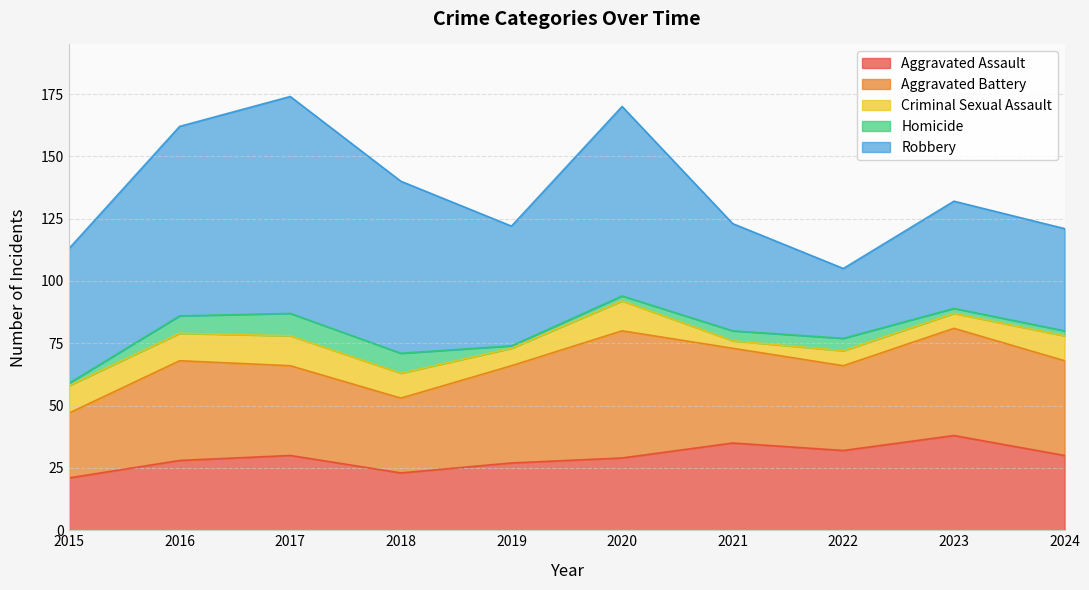

Reading left to right, extract all data points from this chart.

Aggravated Assault: 21	28	30	23	27	29	35	32	38	30
Aggravated Battery: 26	40	36	30	39	51	38	34	43	38
Criminal Sexual Assault: 11	11	12	10	7	12	3	6	6	10
Homicide: 1	7	9	8	1	2	4	5	2	2
Robbery: 54	76	87	69	48	76	43	28	43	41